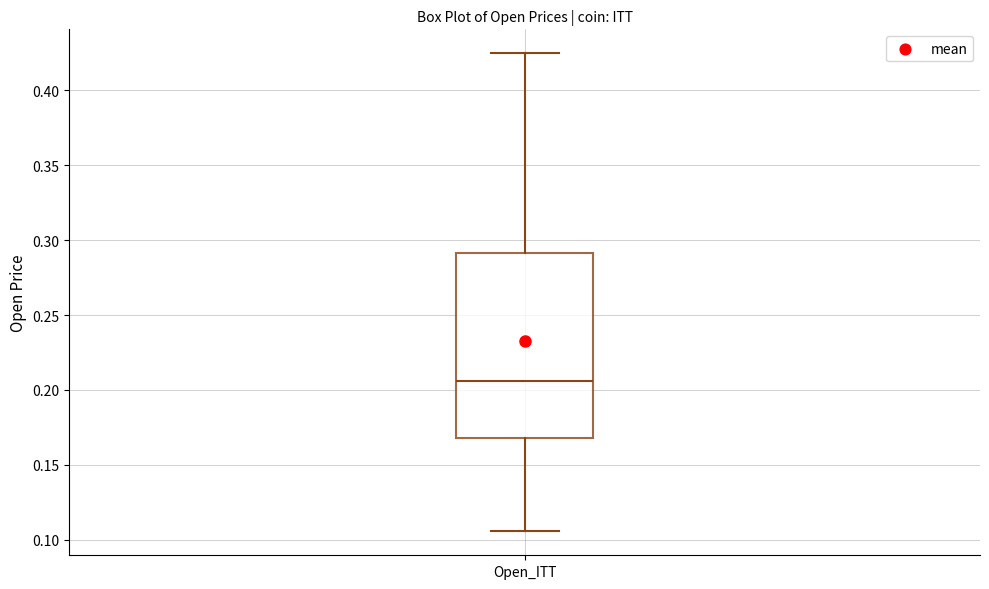

Transcribe this box plot: give where the median line is, the range the box spans, and where the two whiskers end, as read against the y-axis. The values are not printed on the chart, so give them approximately, as read against the axis.

median 0.205, box 0.170 to 0.290, whiskers 0.105 to 0.425